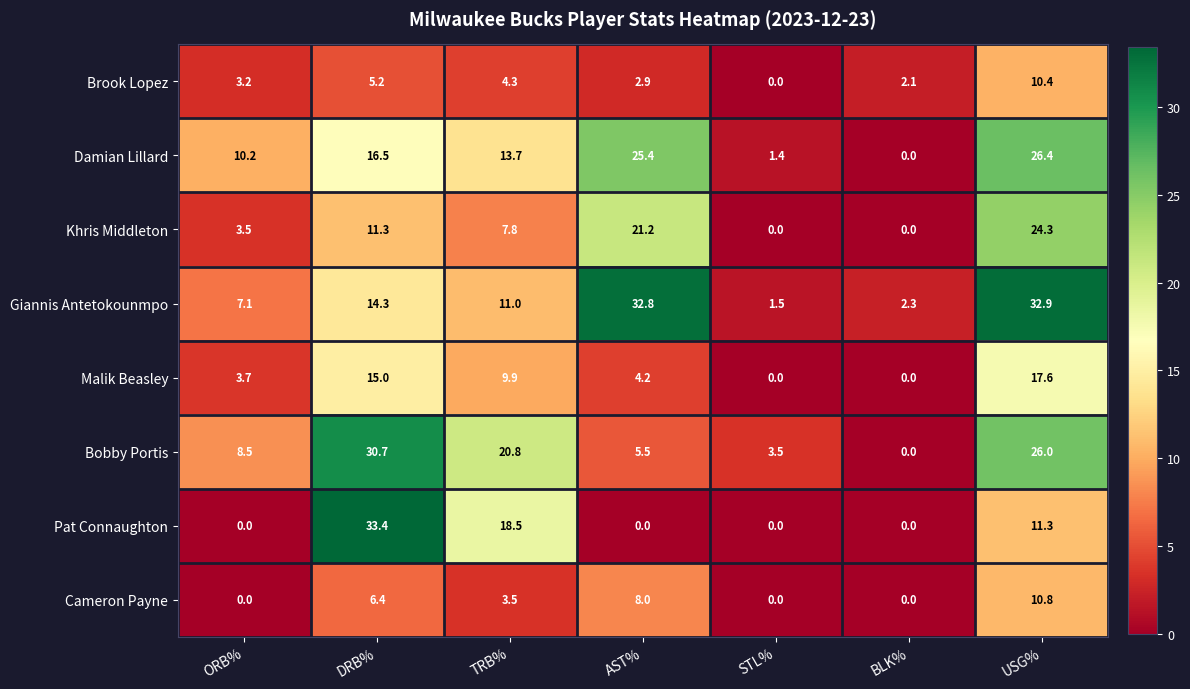

True or false: Bobby Portis has a value of 9.8 at AST%.

False